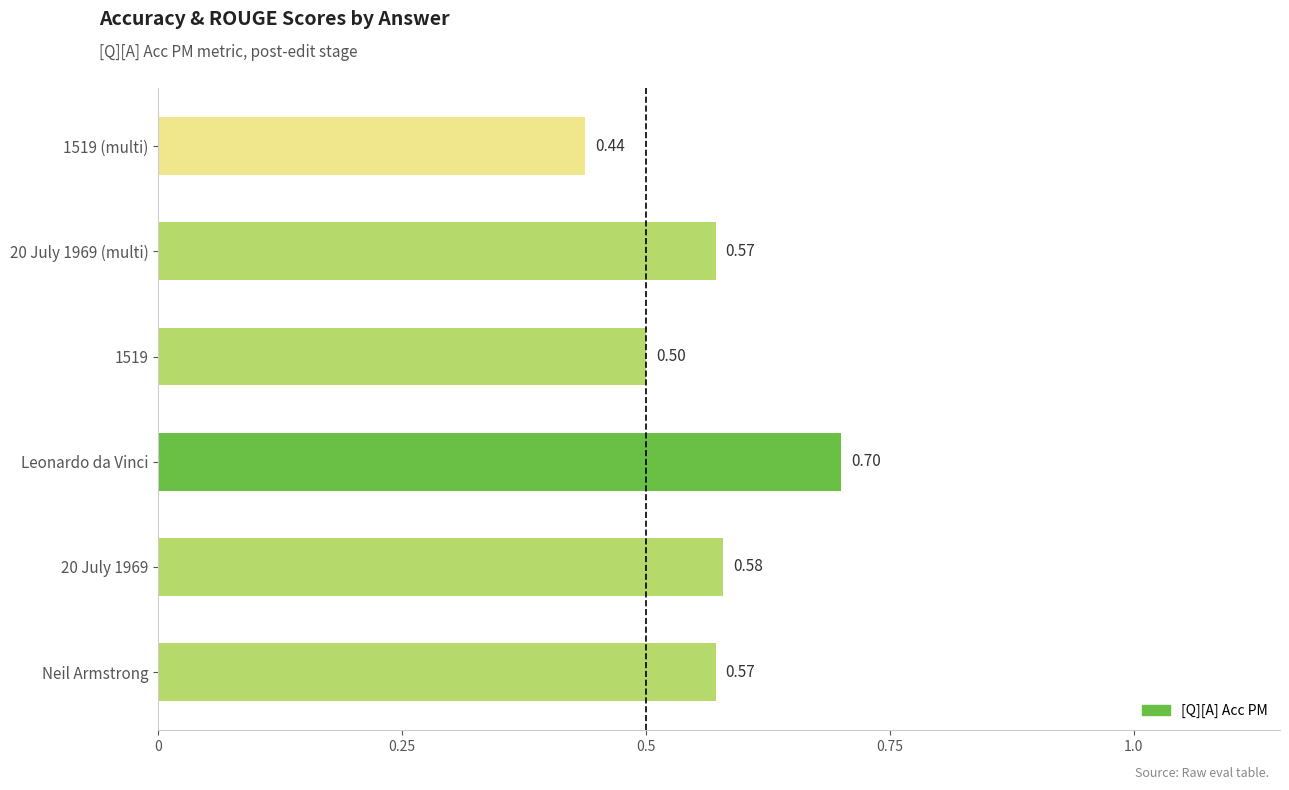

At which category does the chart reach its peak across all series?

Leonardo da Vinci